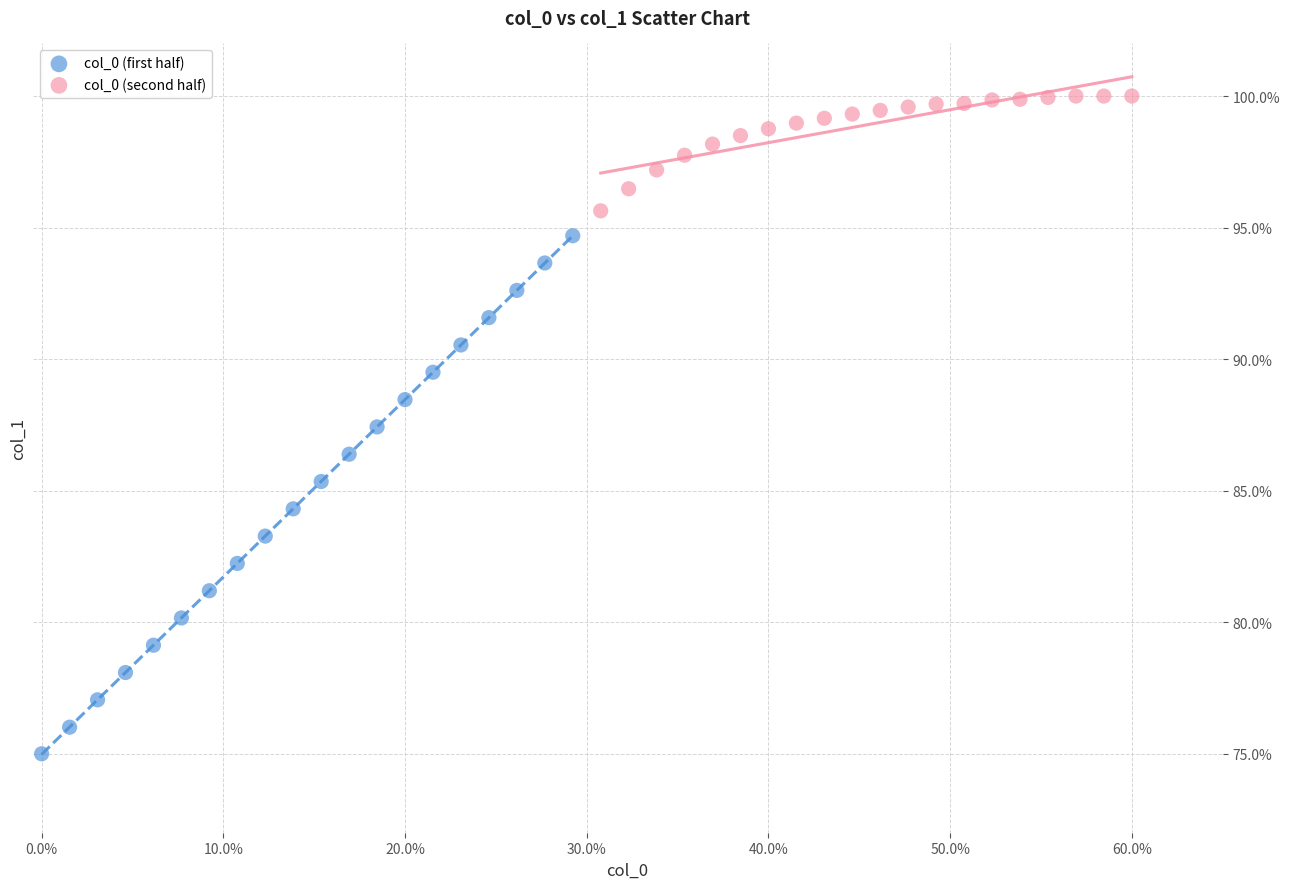

Which series reaches the maximum Y coordinate?

col_0 (second half)